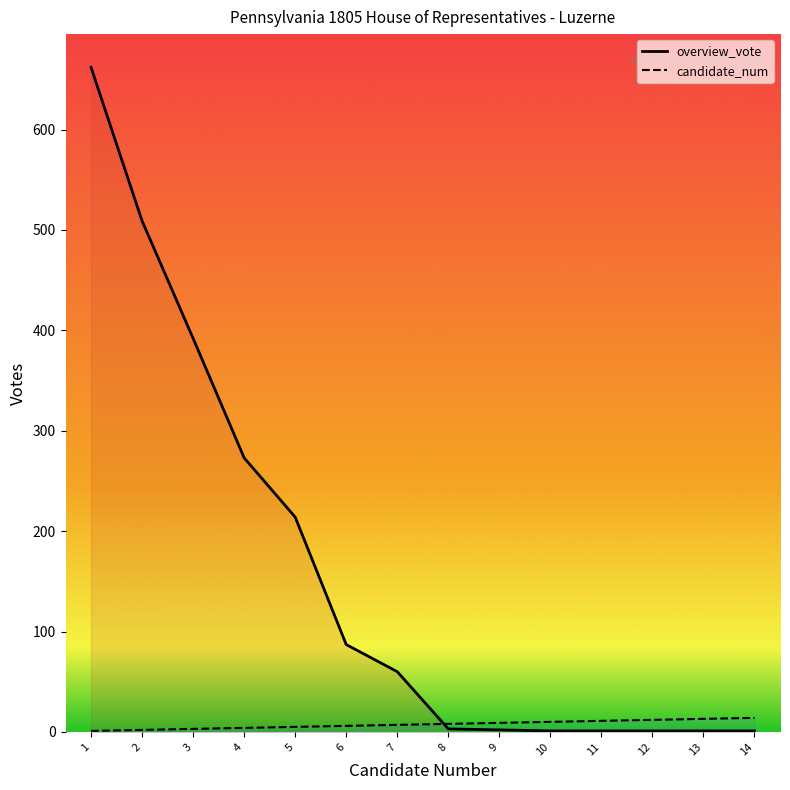

What is the sum of all candidate_num values?

105